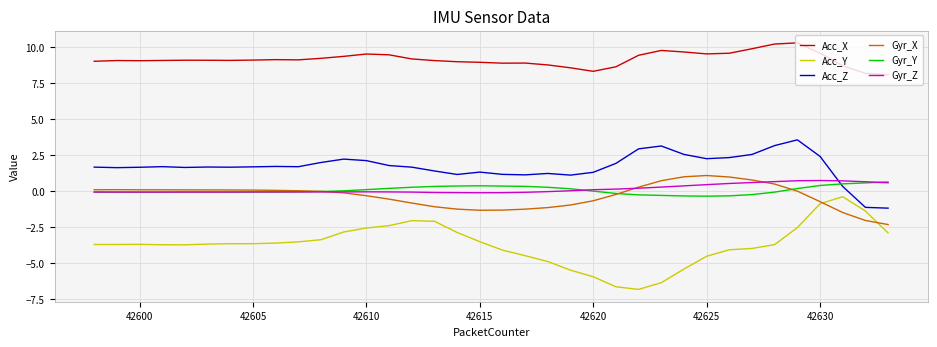

Which series has the largest total across all categories?

Acc_X